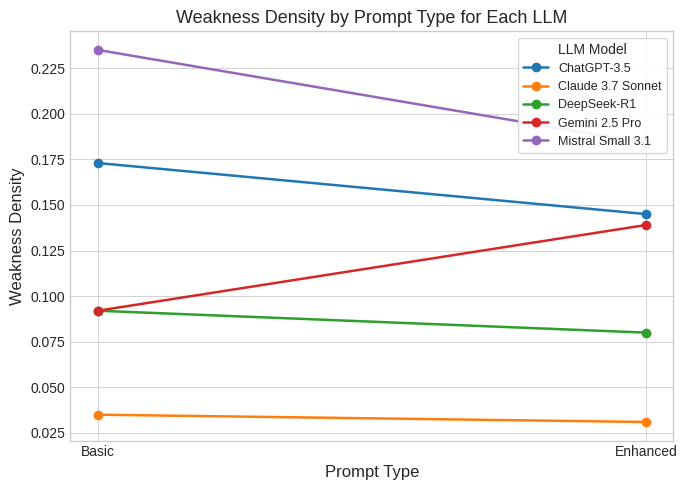

What is the average value of the Mistral Small 3.1 series?

0.2